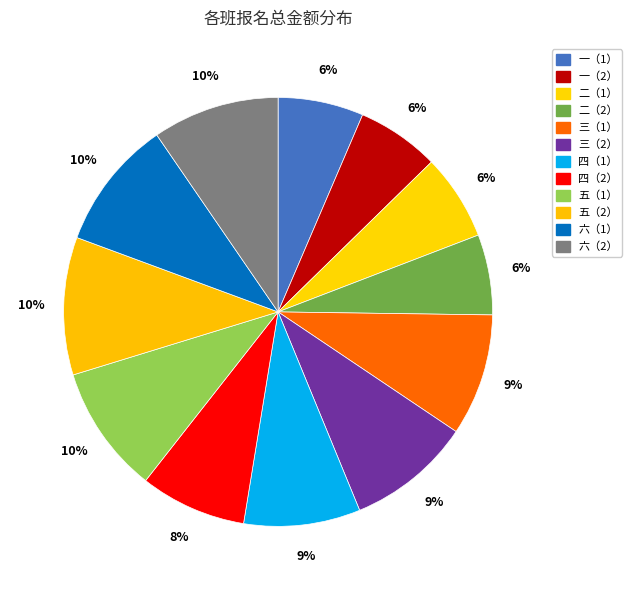

Rank the categories by value from lowest to highest.

二（2）, 一（2）, 一（1）, 二（1）, 四（2）, 四（1）, 三（1）, 三（2）, 六（2）, 五（1）, 六（1）, 五（2）